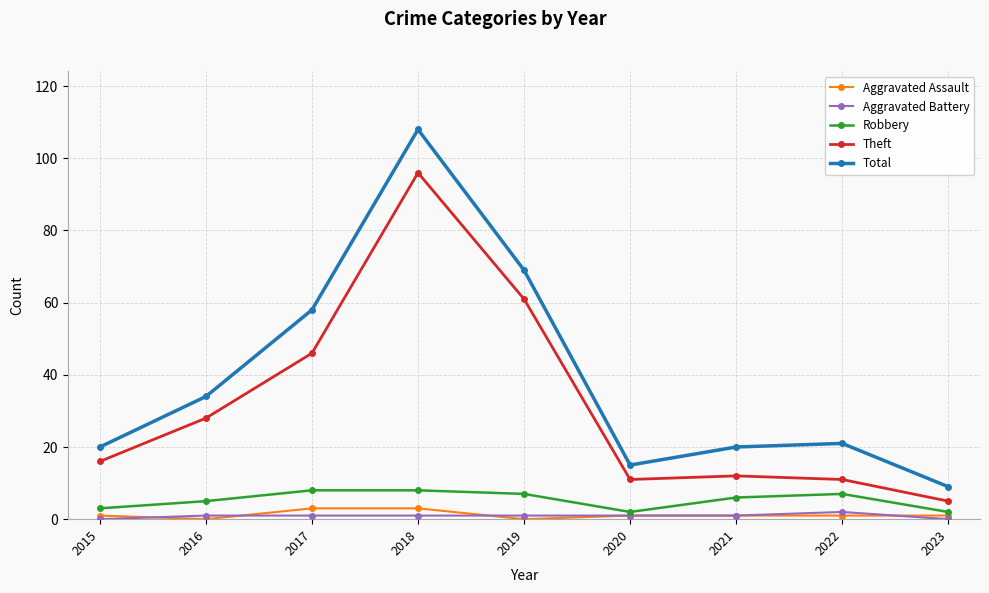

How many data points does each series have?

9